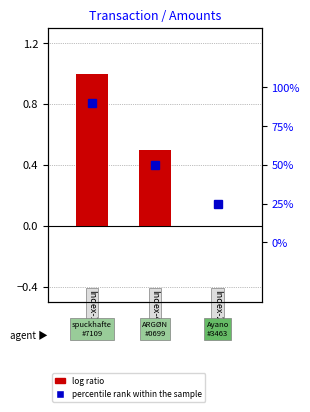

What is the greatest value displayed?

1.0